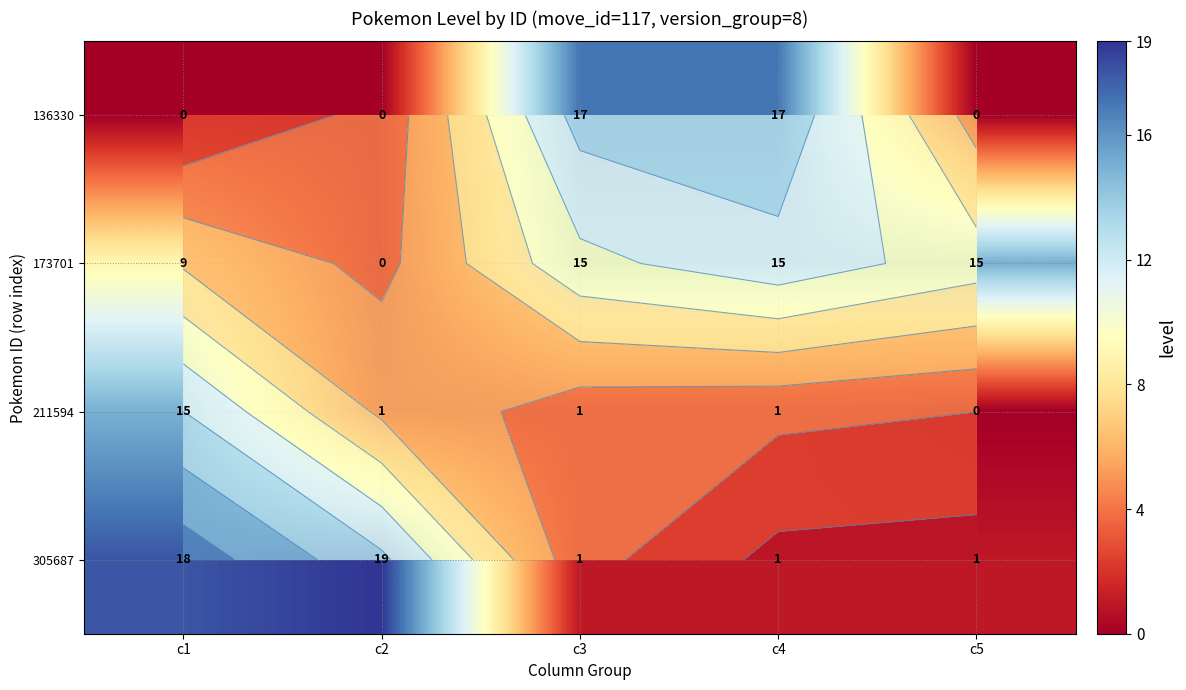

What is the spread (max minus min) of values at c4?

16